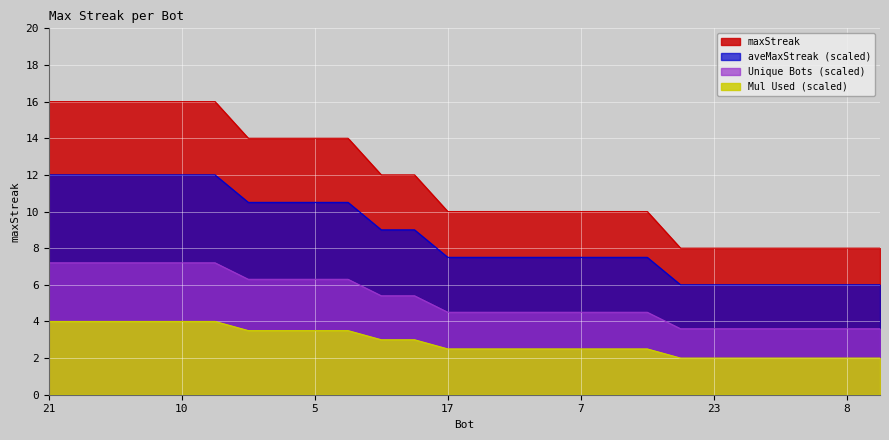

What is the sum of the values at 5 and 6?

24